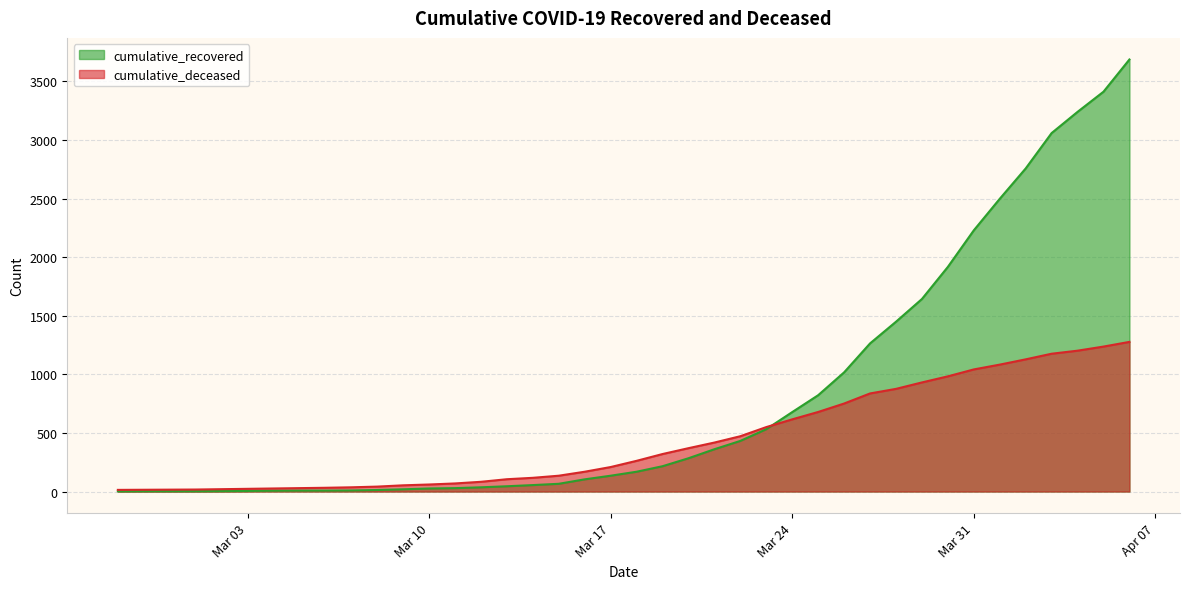

The value of cumulative_deceased at 2020-03-20 is 370. True or false?

True